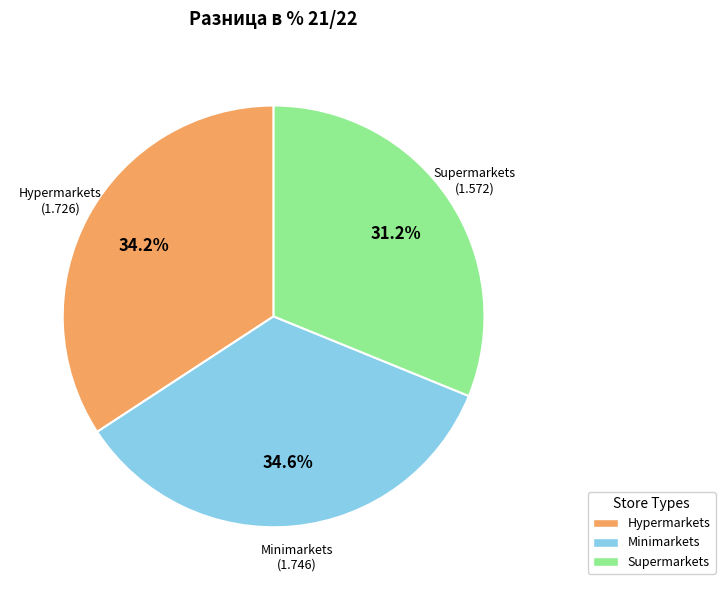

To the nearest percent, what is the difference between the largest and smallest slice percentages?

3%